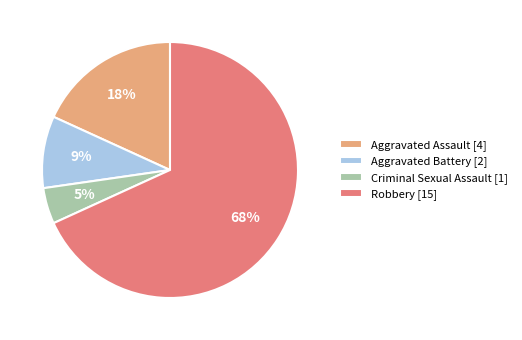

Is the sum of Criminal Sexual Assault [1] and Aggravated Battery [2] greater than half?

No